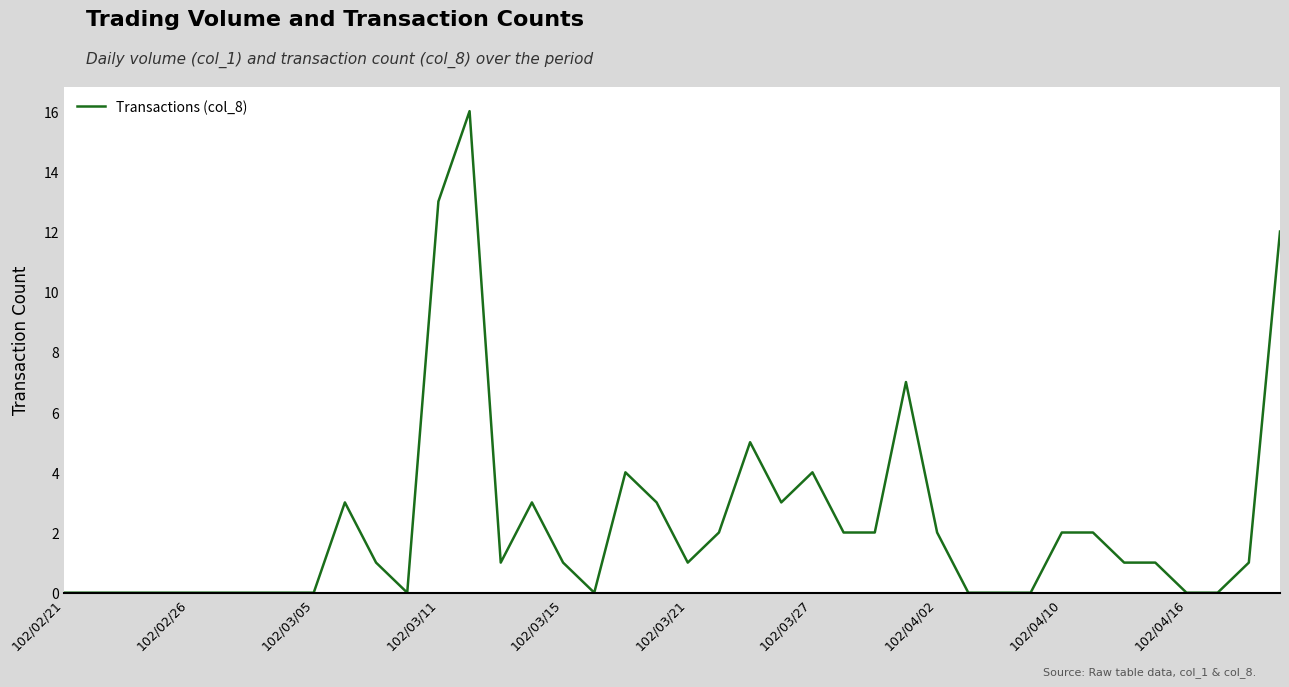

What is the maximum value shown in the chart?

16